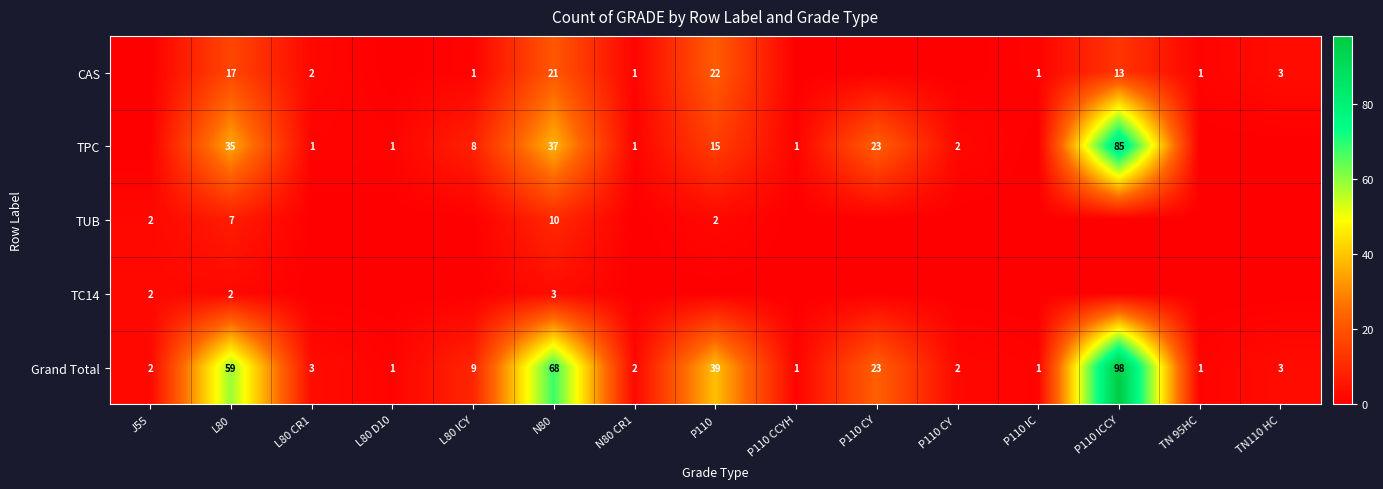

Is it true that TPC equals 1 at P110 CY?

False